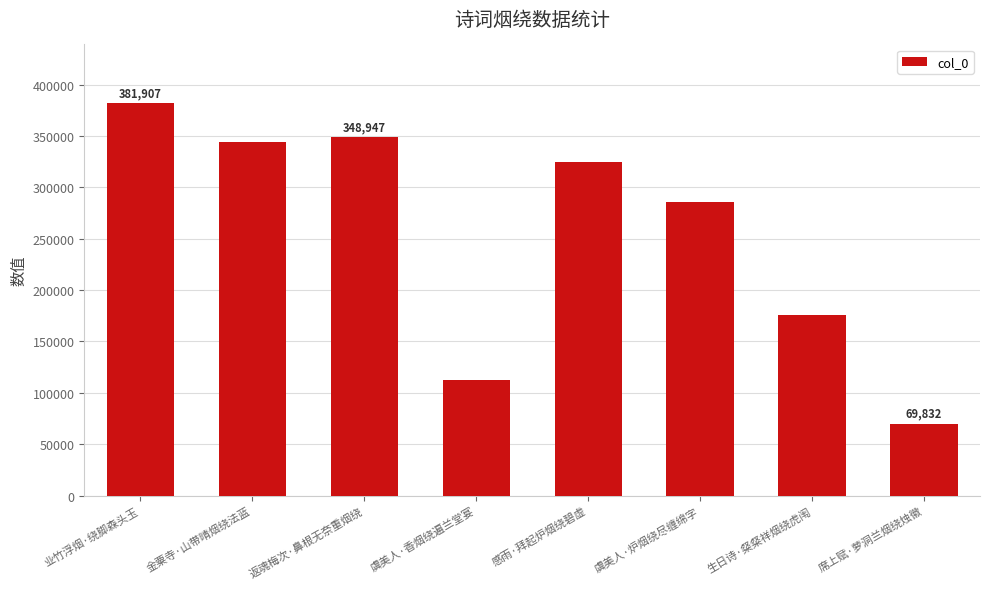

Reading right to left, what are all the values shown in this chart?

69832	175425	285812	324598	112230	348947	344419	381907